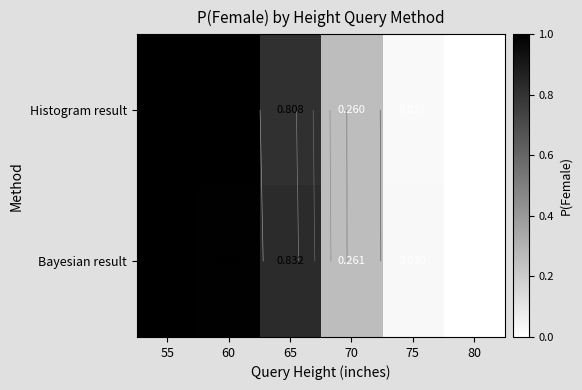

Where is Bayesian result nearest to the value 0?

80